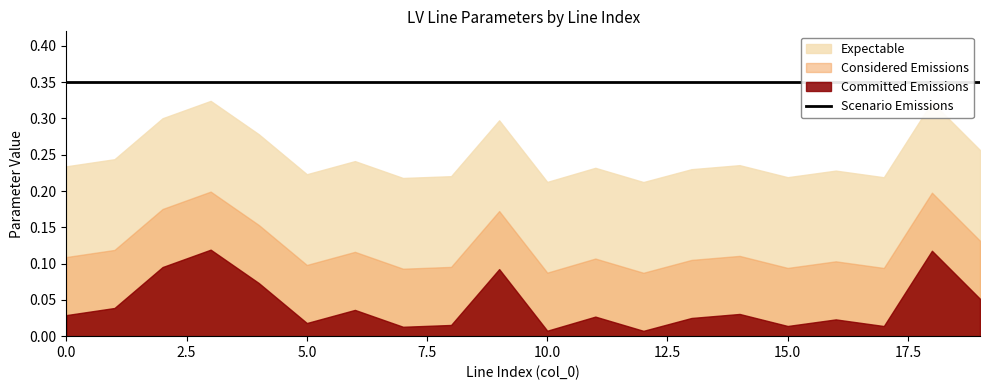

Reading left to right, extract all data points from this chart.

r_ohm_per_km: 0=0.1	1=0.1	2=0.1	3=0.1	4=0.1	5=0.1	6=0.1	7=0.1	8=0.1	9=0.1	10=0.1	11=0.1	12=0.1	13=0.1	14=0.1	15=0.1	16=0.1	17=0.1	18=0.1	19=0.1
x_ohm_per_km: 0=0.1	1=0.1	2=0.1	3=0.1	4=0.1	5=0.1	6=0.1	7=0.1	8=0.1	9=0.1	10=0.1	11=0.1	12=0.1	13=0.1	14=0.1	15=0.1	16=0.1	17=0.1	18=0.1	19=0.1
length_km: 0=0.0	1=0.0	2=0.1	3=0.1	4=0.1	5=0.0	6=0.0	7=0.0	8=0.0	9=0.1	10=0.0	11=0.0	12=0.0	13=0.0	14=0.0	15=0.0	16=0.0	17=0.0	18=0.1	19=0.1
Scenario: 0=0.3	1=0.3	2=0.3	3=0.3	4=0.3	5=0.3	6=0.3	7=0.3	8=0.3	9=0.3	10=0.3	11=0.3	12=0.3	13=0.3	14=0.3	15=0.3	16=0.3	17=0.3	18=0.3	19=0.3